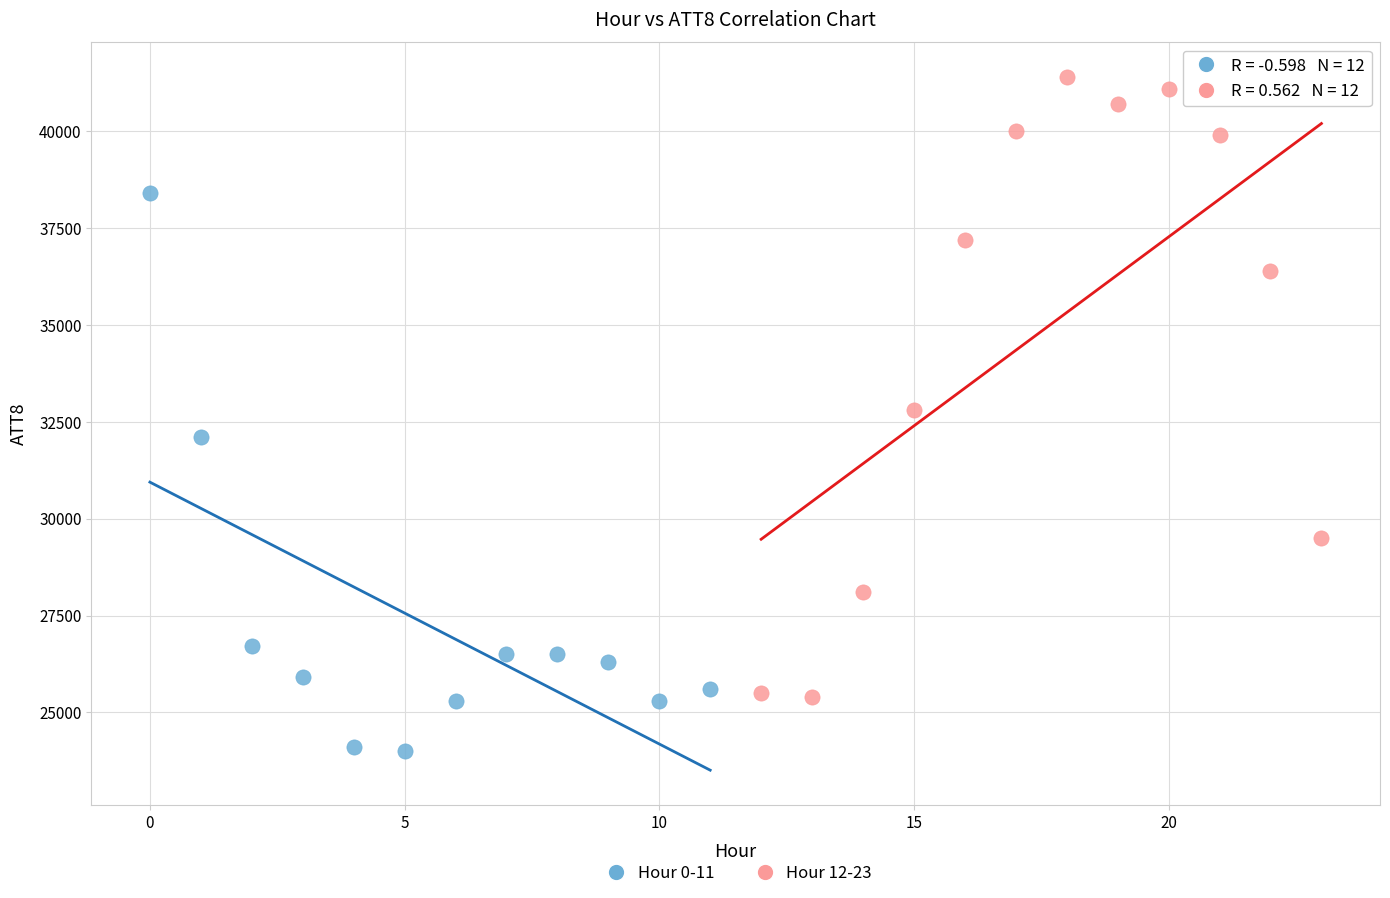

Which series contains the highest Y value?

Hour 12-23